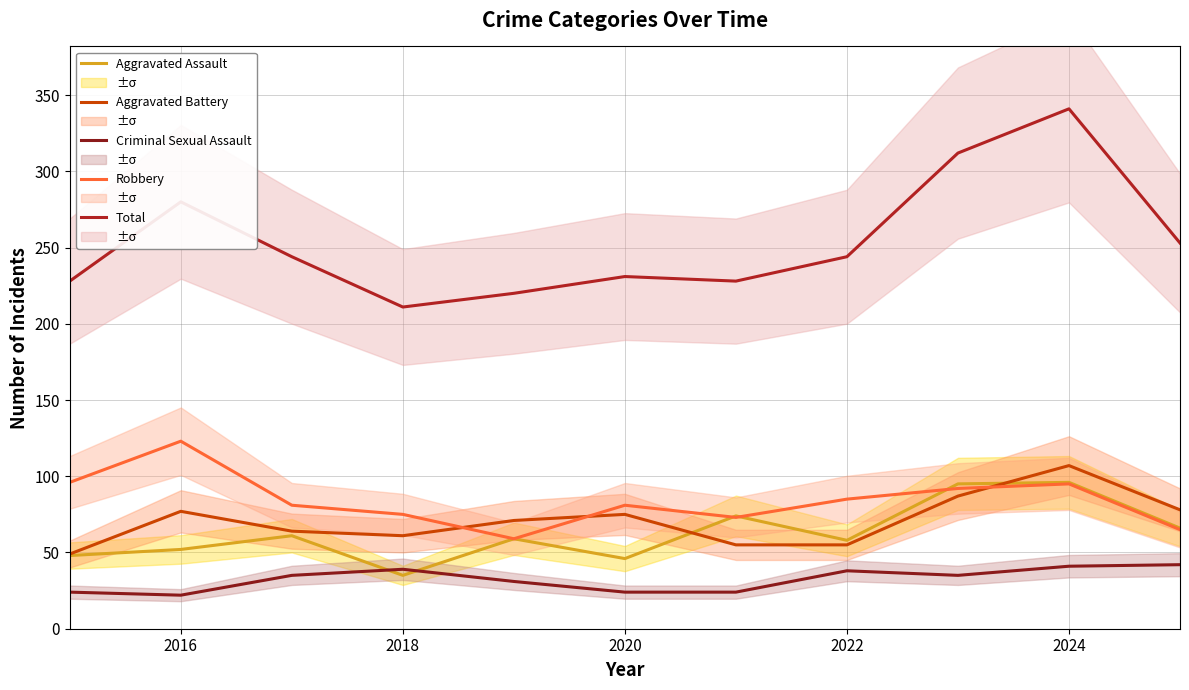

Which series ends up on top after the final intersection of Criminal Sexual Assault and Aggravated Assault?

Aggravated Assault